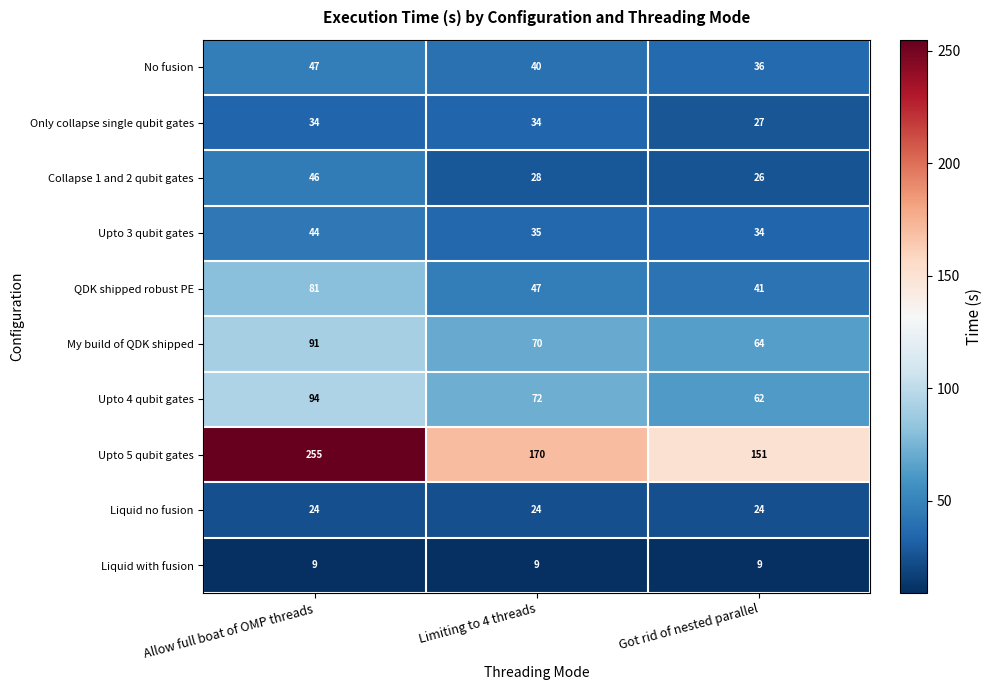

Count the Collapse 1 and 2 qubit gates values in the range 26 to 46.

3